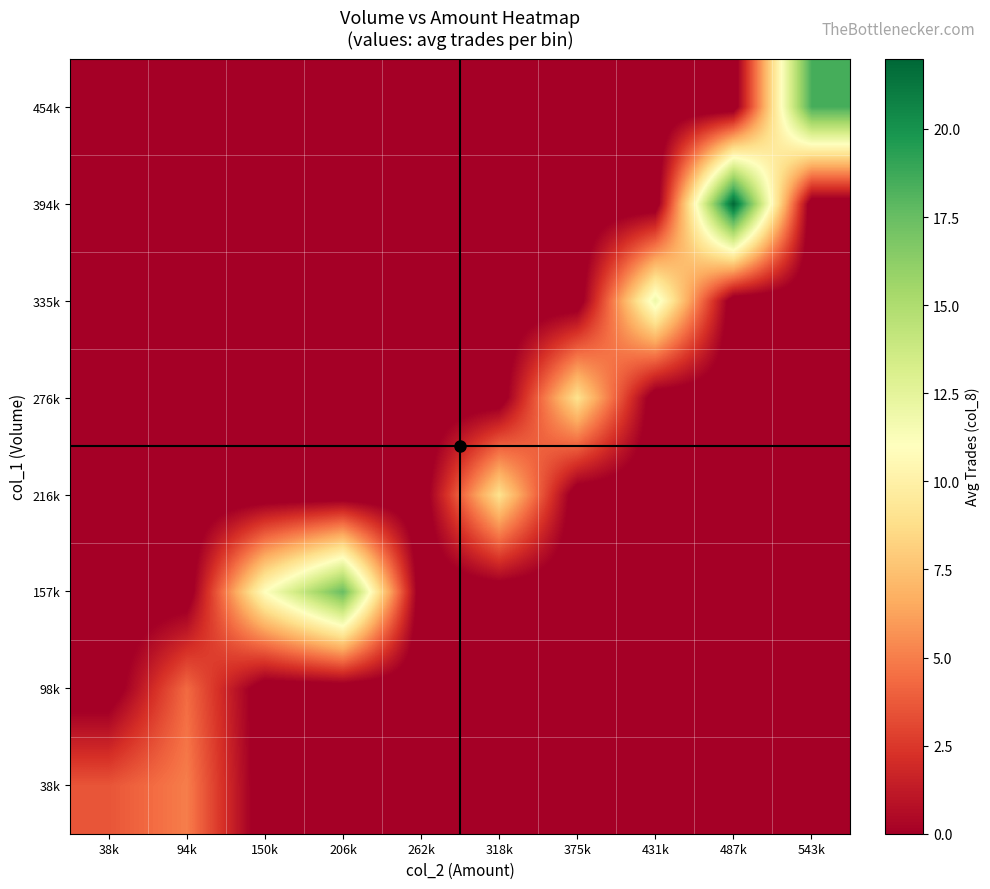

At how many categories does at least one series exceed 13?

3